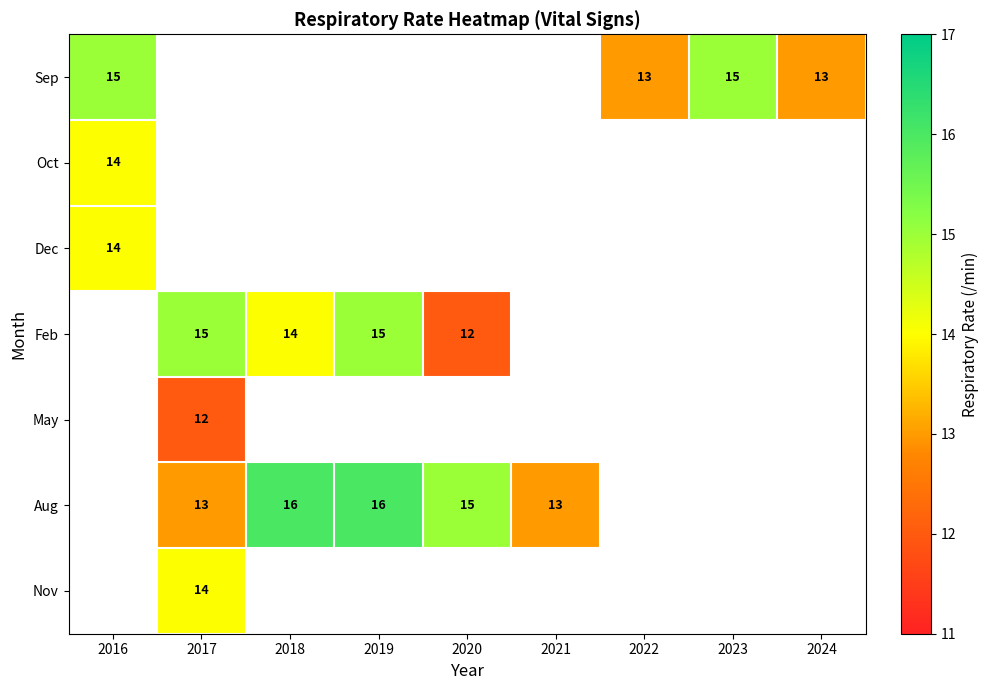

The value of Sep at 2023 is 4. True or false?

False